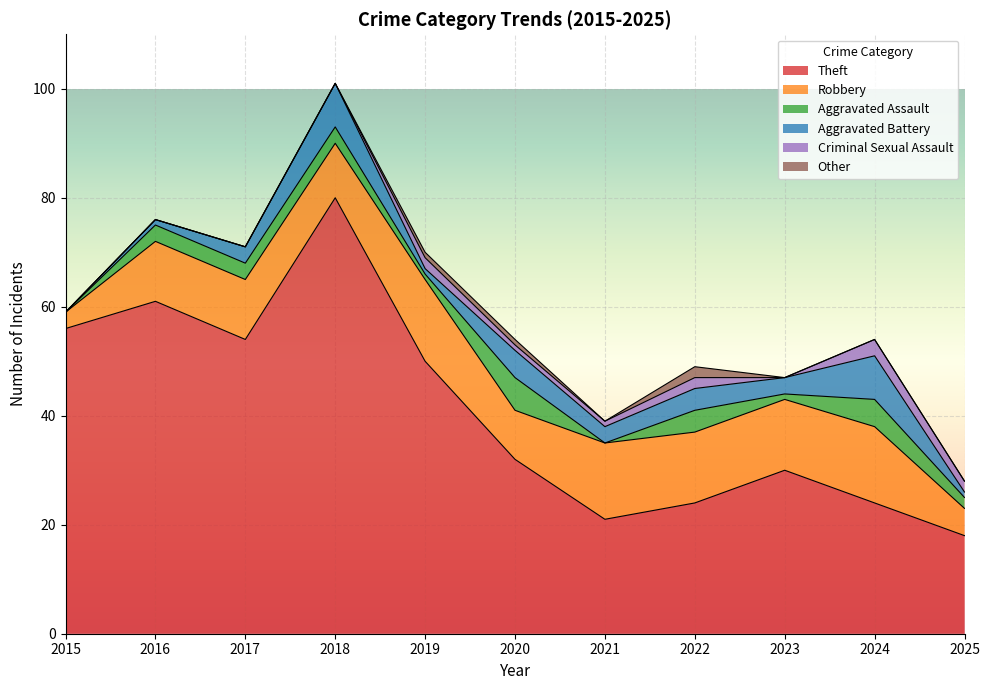

Reading left to right, list all the values displayed in this chart.

Theft: 2015=56	2016=61	2017=54	2018=80	2019=50	2020=32	2021=21	2022=24	2023=30	2024=24	2025=18
Robbery: 2015=3	2016=11	2017=11	2018=10	2019=15	2020=9	2021=14	2022=13	2023=13	2024=14	2025=5
Aggravated Assault: 2015=0	2016=3	2017=3	2018=3	2019=1	2020=6	2021=0	2022=4	2023=1	2024=5	2025=2
Aggravated Battery: 2015=0	2016=1	2017=3	2018=8	2019=1	2020=5	2021=3	2022=4	2023=3	2024=8	2025=1
Criminal Sexual Assault: 2015=0	2016=0	2017=0	2018=0	2019=2	2020=1	2021=1	2022=2	2023=0	2024=3	2025=2
Other: 2015=0	2016=0	2017=0	2018=0	2019=1	2020=1	2021=0	2022=2	2023=0	2024=0	2025=0